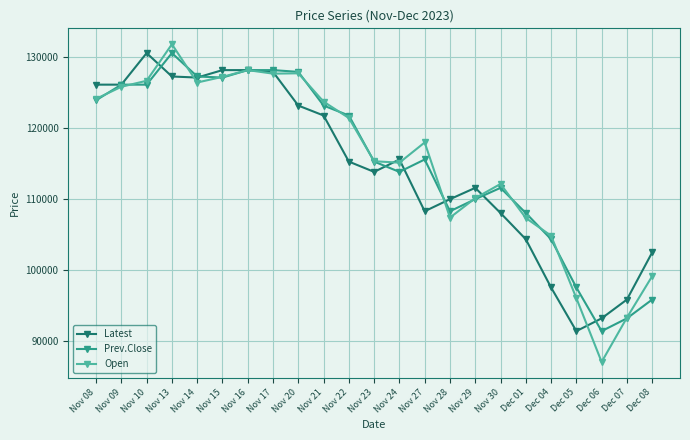

The Latest series shows 172902 at Nov 20. True or false?

False